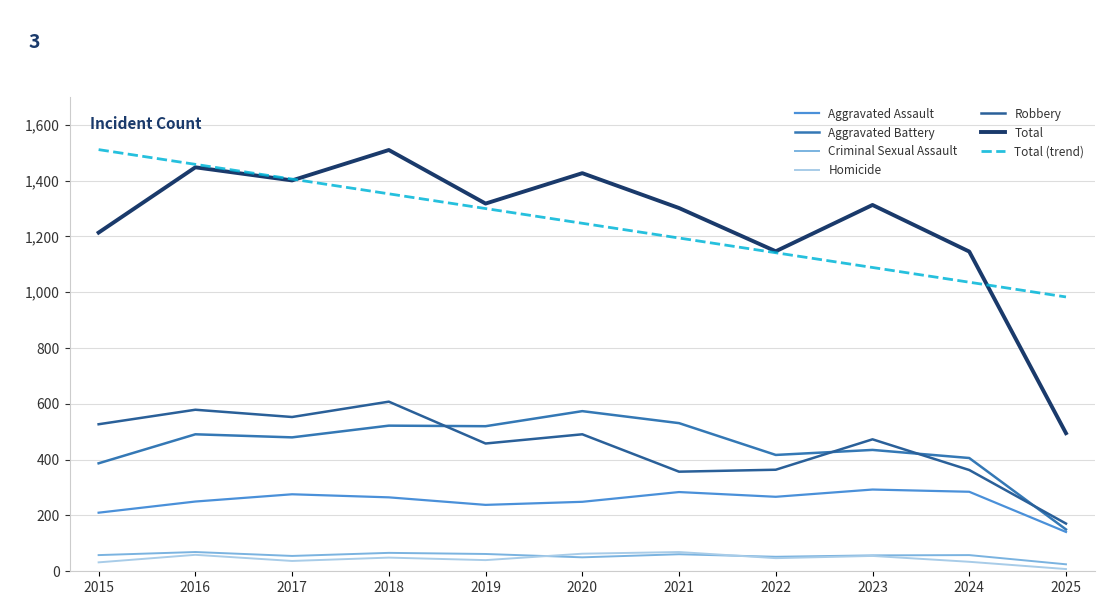

The value of Robbery at 2022 is 208. True or false?

False